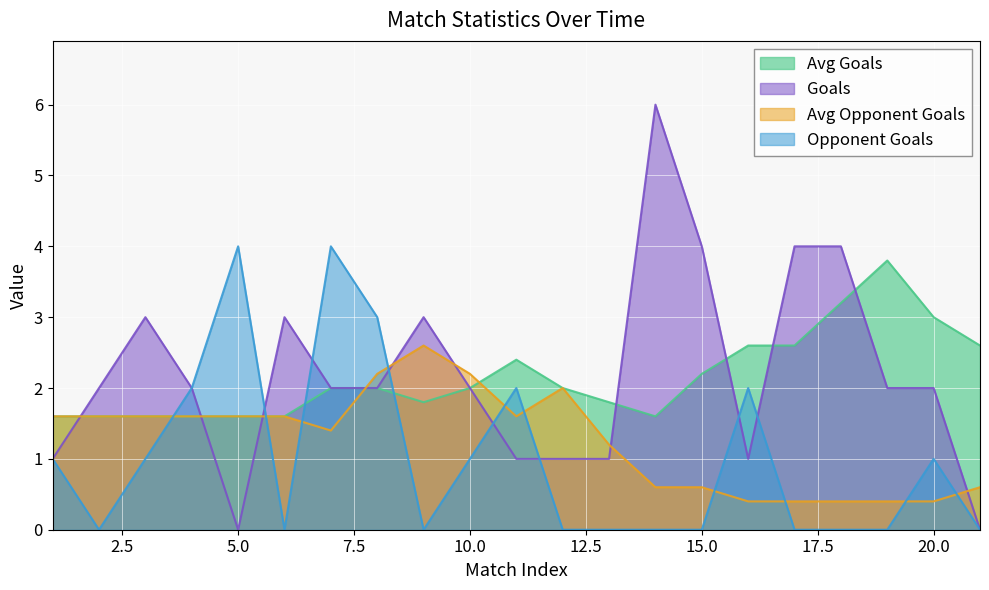

What is the sum of all Opponent goals values?

21.0